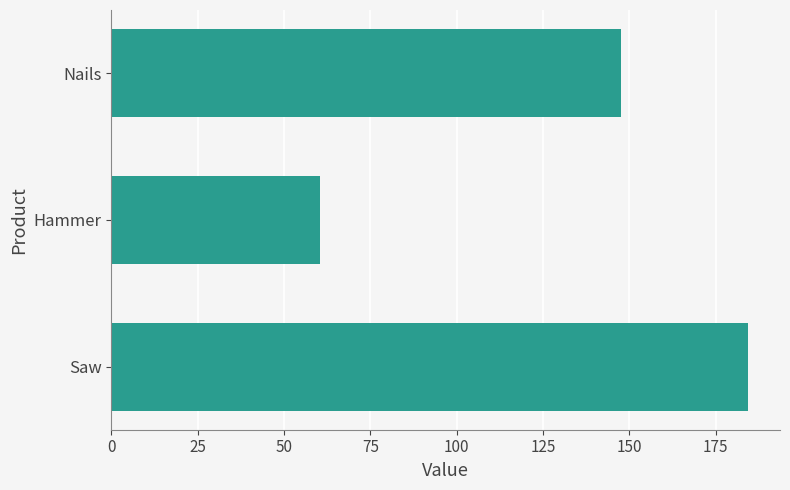

Approximately how many times larger is the value at Nails compared to Hammer?

2.4